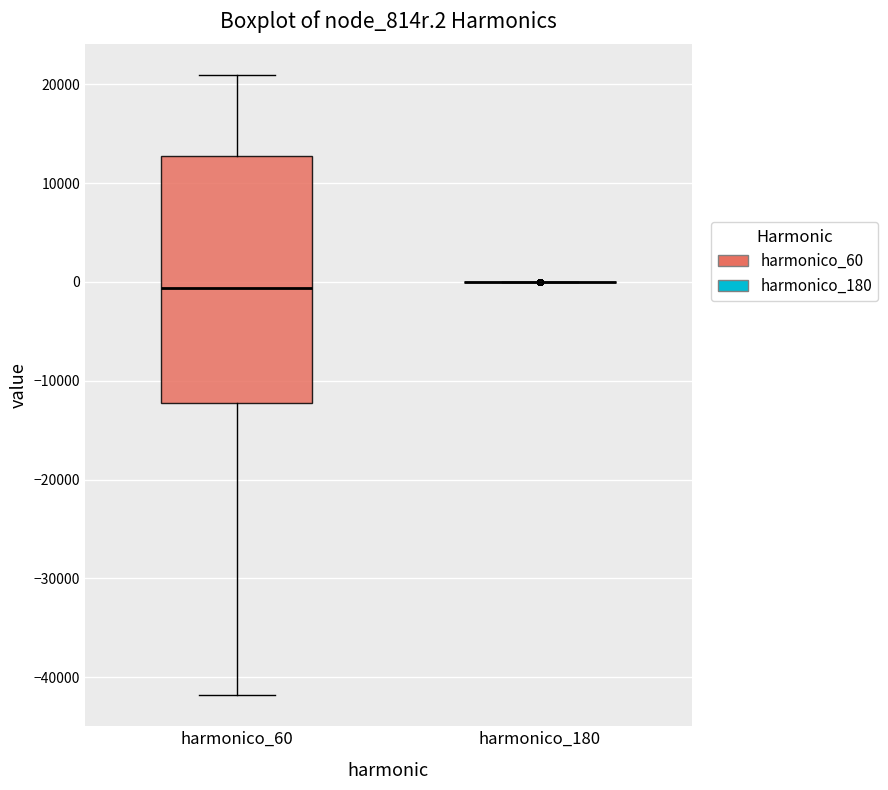

Reading left to right, read every box against the y-axis: the position of its median line, the range the box covers, and the ends of its whiskers. The values are not printed on the chart, so give them approximately, as read against the axis.

harmonico_60: median -1000, box -12000 to 13000, whiskers -42000 to 21000
harmonico_180: box collapsed to a line at 0, whiskers 0 to 0